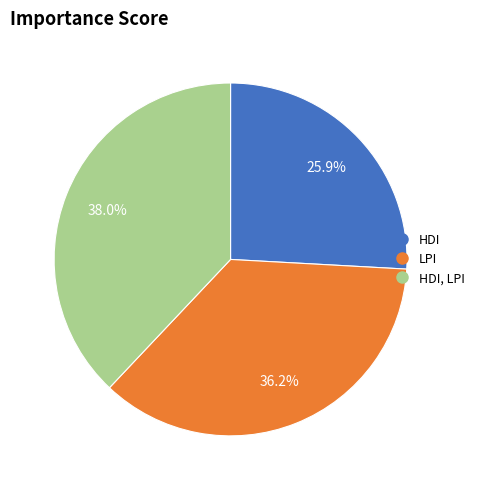

How many slices are in this pie chart?

3